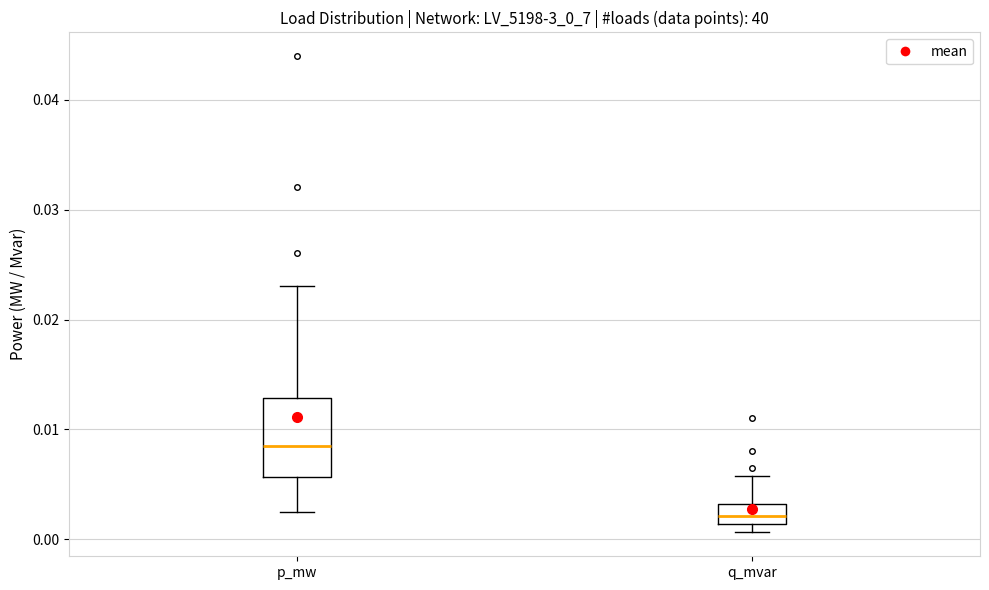

Which box's median line is the lowest?

q_mvar